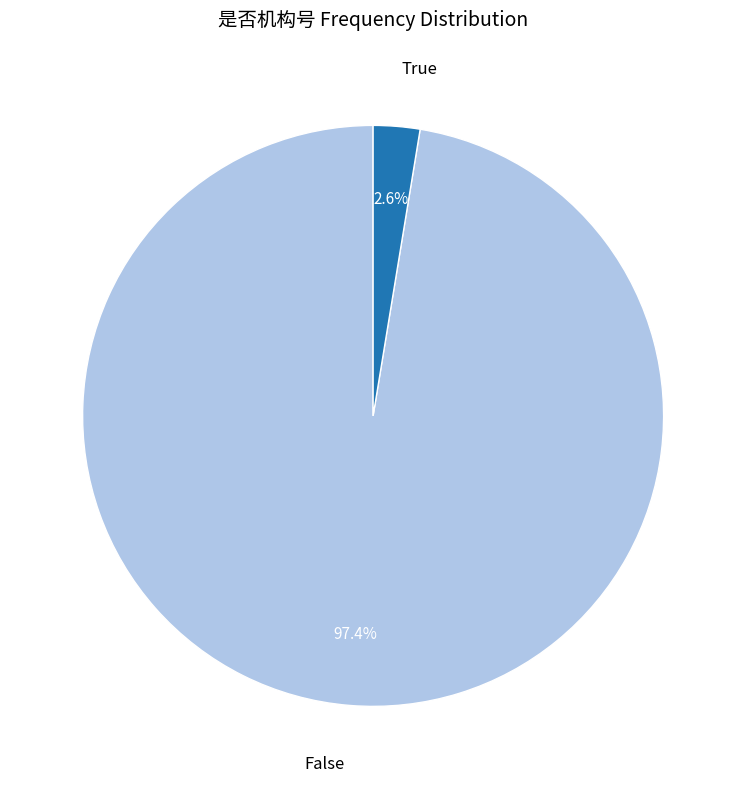

To the nearest percent, what is the combined percentage of False and True?

100%